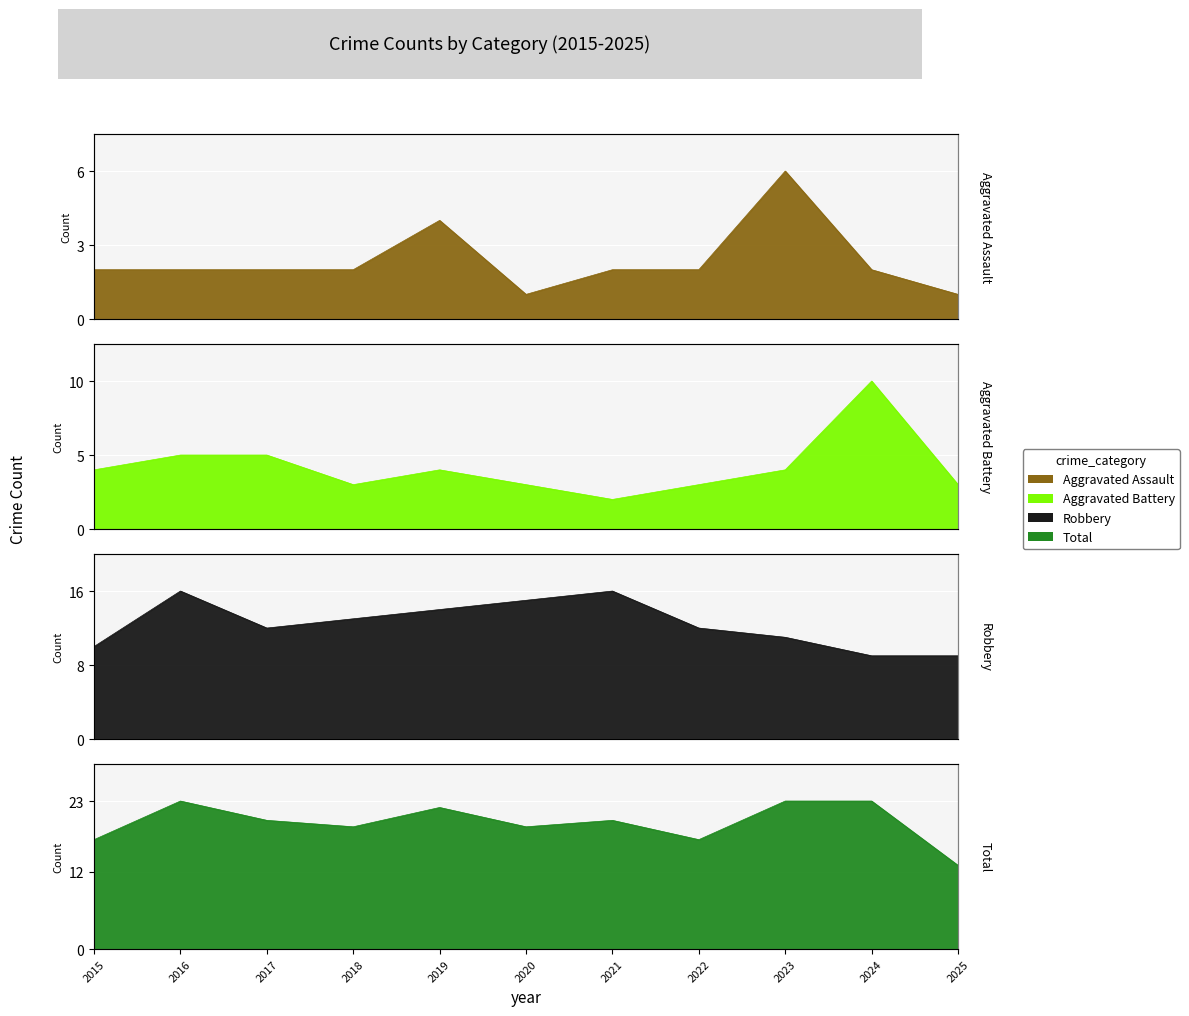

Rank the series at 2016 from lowest to highest value.

Aggravated Assault, Aggravated Battery, Robbery, Total